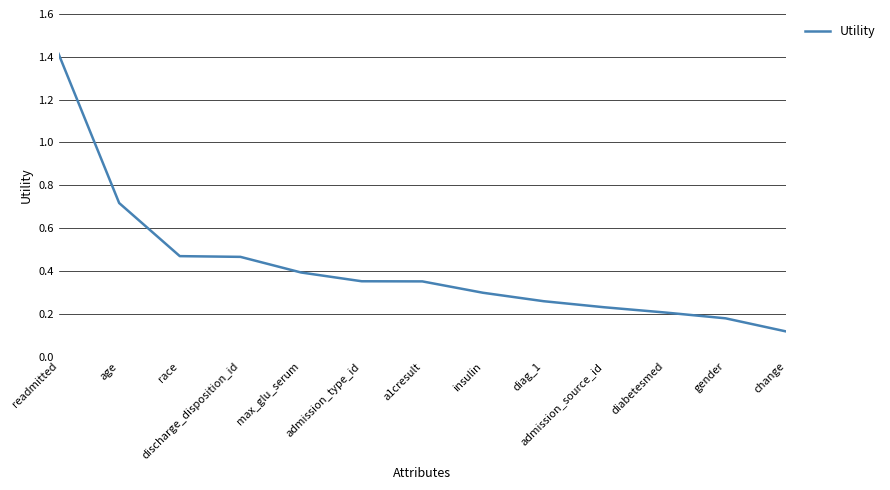

The chart shows a value of 0.4 at admission_type_id. True or false?

True